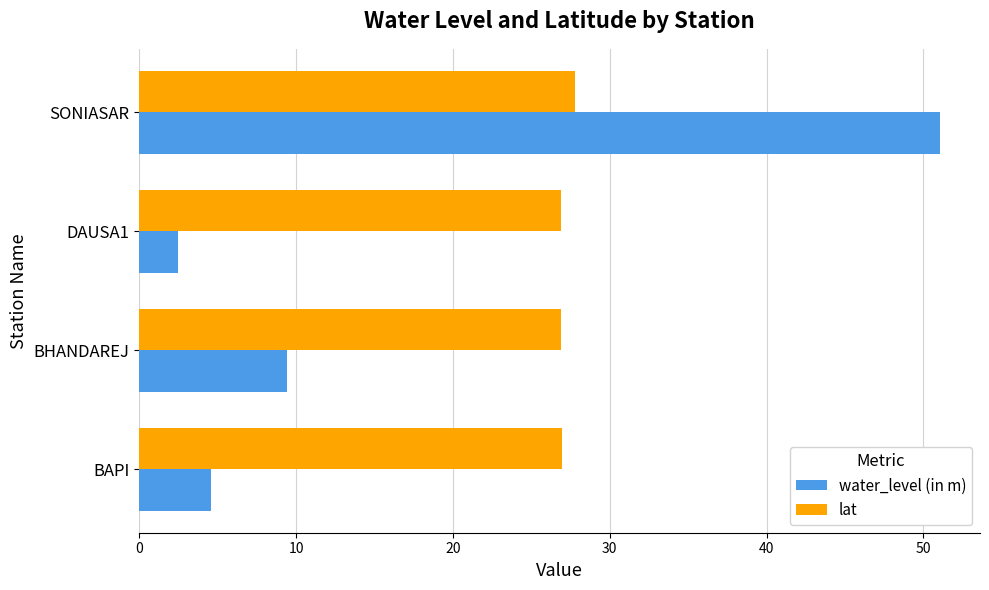

Rank the series at BAPI from lowest to highest value.

water_level (in m), lat